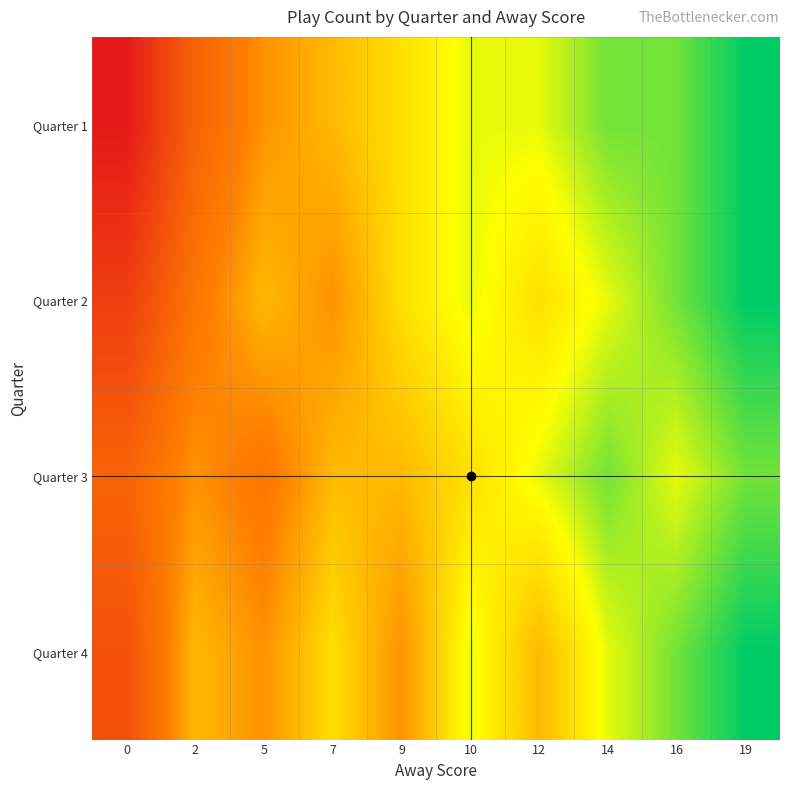

At how many categories does at least one series exceed 6?

3